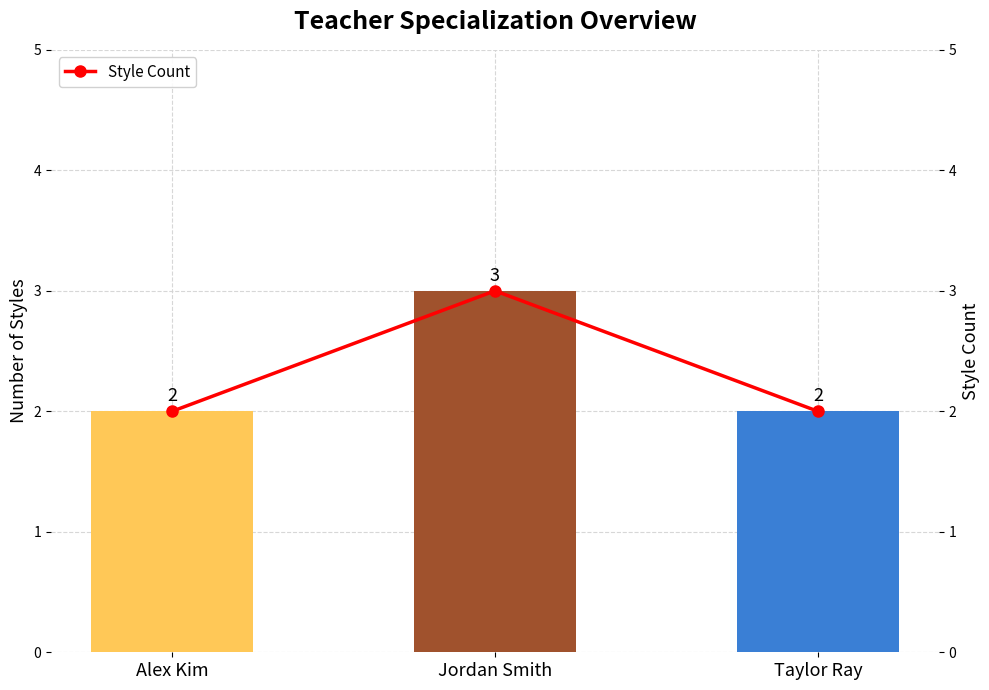

Reading left to right, extract all data points from this chart.

Number of Styles: Alex Kim=2	Jordan Smith=3	Taylor Ray=2
Style Count: Alex Kim=2	Jordan Smith=3	Taylor Ray=2